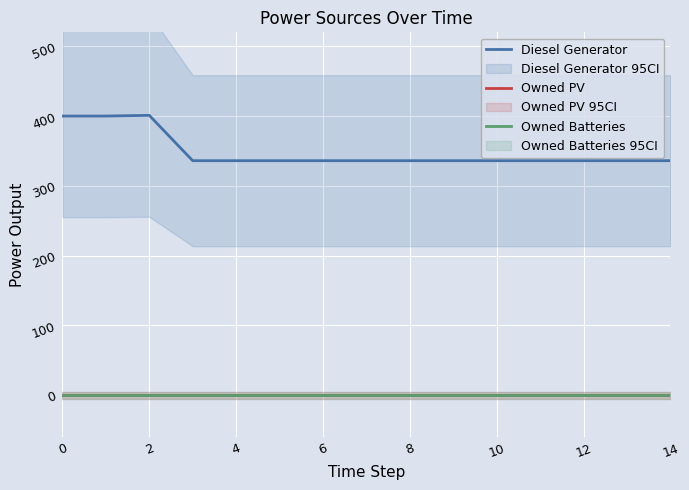

Is this an area chart (filled region under the line)?

No